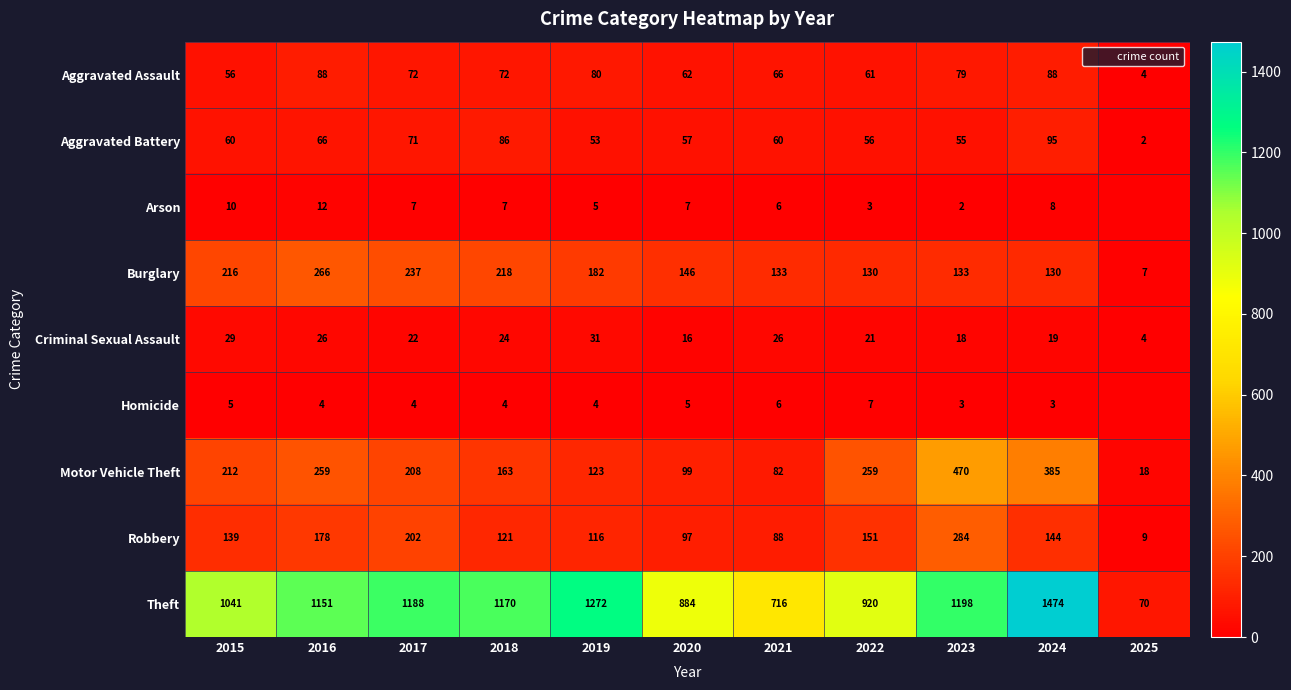

What is the total value across all series at 2025?

114